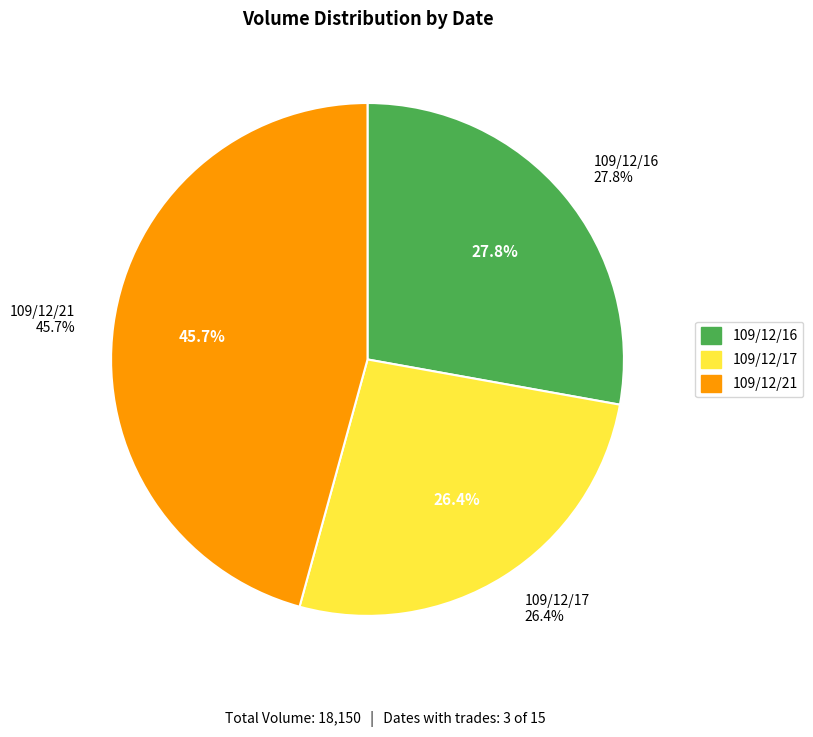

Is it true that 109/12/17 is 26% of the pie?

True